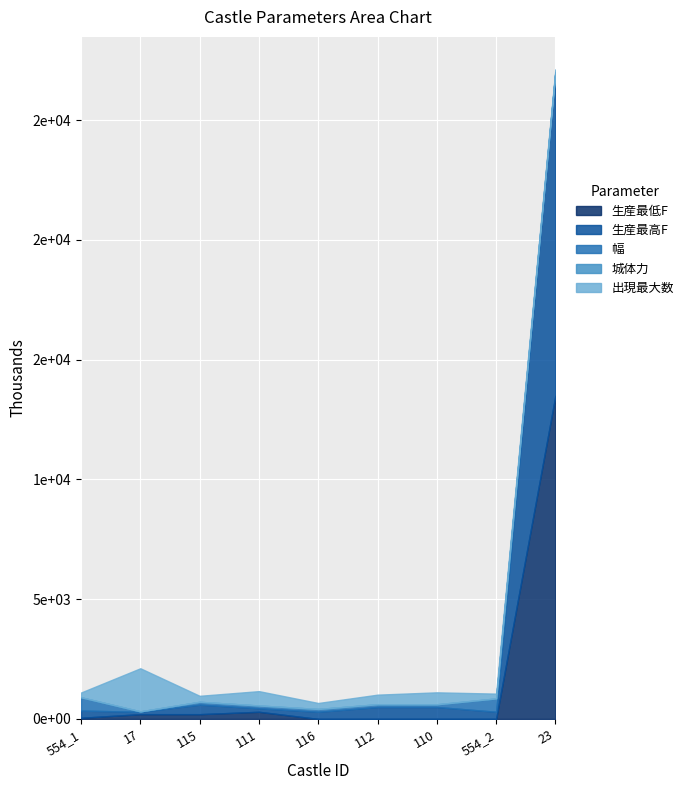

What are all the series names shown in the legend?

生産最低F, 生産最高F, 幅, 城体力, 出現最大数